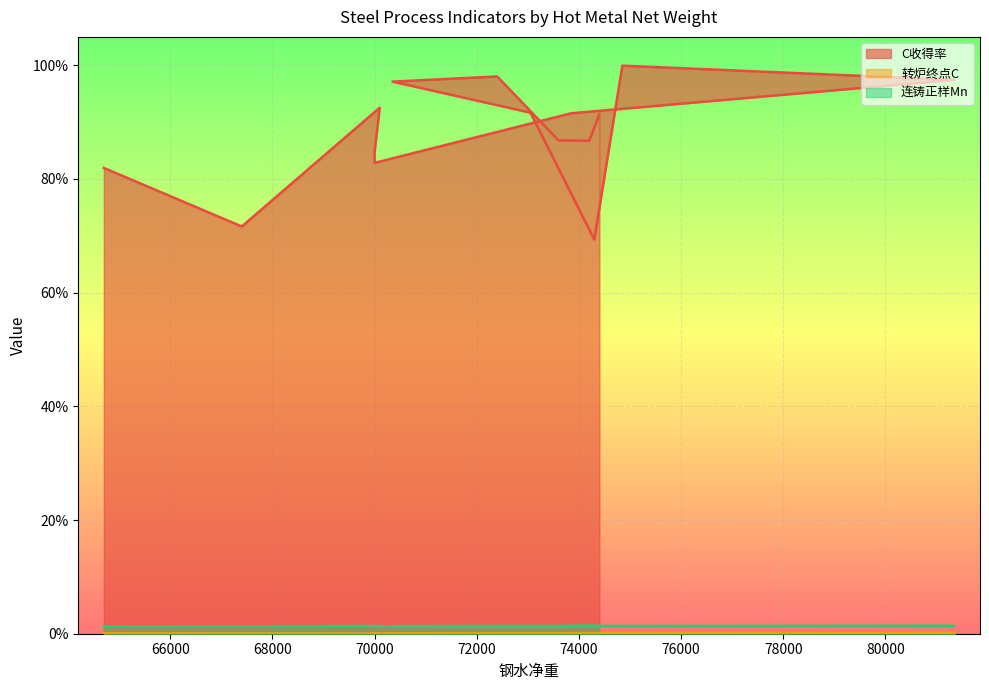

Reading left to right, what are all the values shown in this chart?

C收得率: 74400=0.9	74200=0.9	73600=0.9	72400=1.0	70350=1.0	73050=0.9	74300=0.7	74850=1.0	81350=1.0	73850=0.9	70000=0.8	70000=0.8	70100=0.9	67400=0.7	64700=0.8
转炉终点C: 74400=0.0	74200=0.0	73600=0.0	72400=0.0	70350=0.0	73050=0.0	74300=0.0	74850=0.0	81350=0.0	73850=0.0	70000=0.0	70000=0.0	70100=0.0	67400=0.0	64700=0.0
连铸正样Mn: 74400=0.0	74200=0.0	73600=0.0	72400=0.0	70350=0.0	73050=0.0	74300=0.0	74850=0.0	81350=0.0	73850=0.0	70000=0.0	70000=0.0	70100=0.0	67400=0.0	64700=0.0